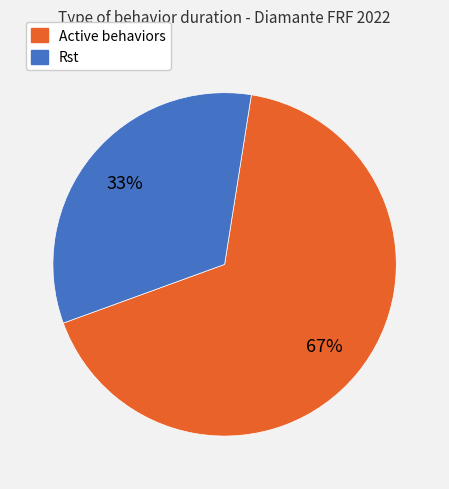

Is there any slice that represents more than half of the pie?

Yes